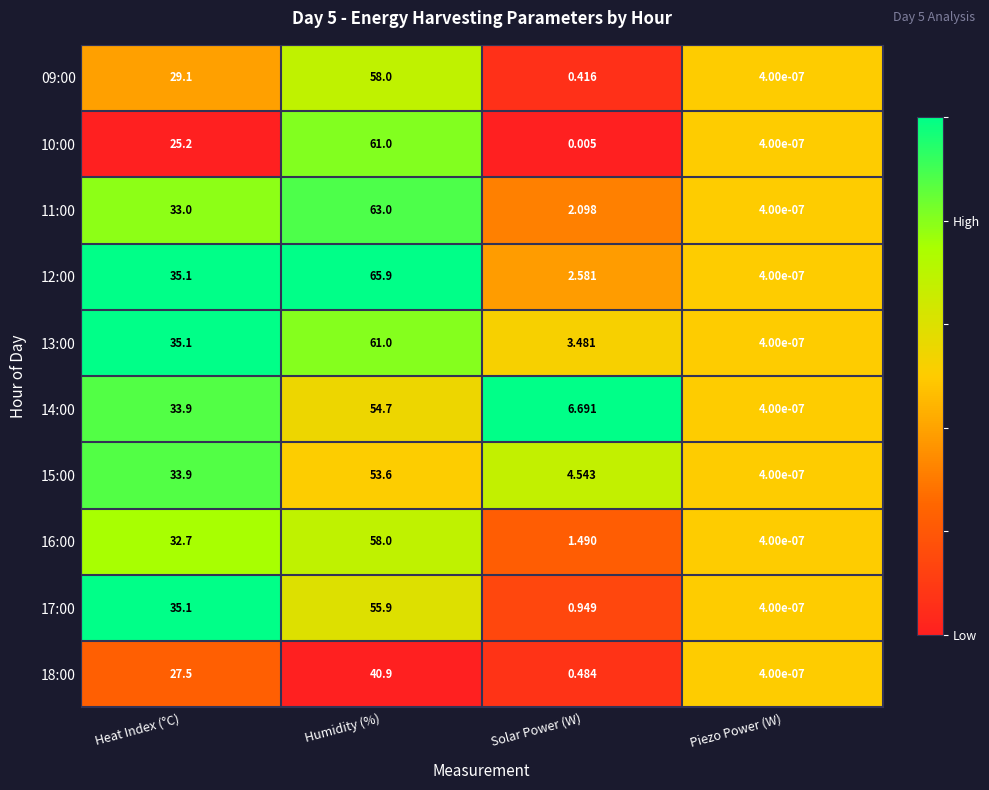

At which category is the sum across all series the highest?

Humidity (%)